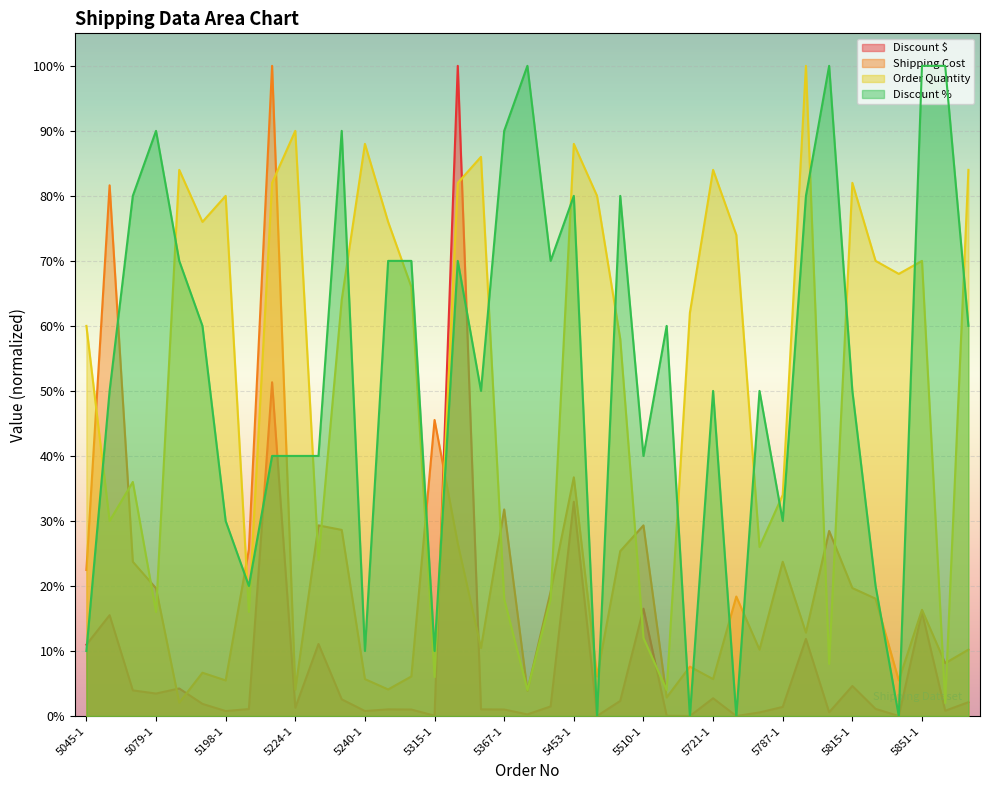

Reading left to right, transcribe all the data shown in this chart.

Discount $: 5045-1=0.1	5066-1=0.2	5077-1=0.0	5079-1=0.0	5106-1=0.0	5109-1=0.0	5198-1=0.0	5204-1=0.0	5215-1=0.5	5224-1=0.0	5226-1=0.1	5227-1=0.0	5240-1=0.0	5272-1=0.0	5282-1=0.0	5315-1=0.0	5347-1=1.0	5367-2=0.0	5367-1=0.0	5395-1=0.0	5418-1=0.0	5453-1=0.3	5485-1=0.0	5491-1=0.0	5510-1=0.2	5583-1=0.0	5605-1=0.0	5721-1=0.0	5738-1=0.0	5766-1=0.0	5787-1=0.0	5797-1=0.1	5813-1=0.0	5815-1=0.0	5831-1=0.0	5841-1=0.0	5851-1=0.2	5902-1=0.0	5941-1=0.0
Shipping Cost: 5045-1=0.2	5066-1=0.8	5077-1=0.2	5079-1=0.2	5106-1=0.0	5109-1=0.1	5198-1=0.1	5204-1=0.3	5215-1=1.0	5224-1=0.0	5226-1=0.3	5227-1=0.3	5240-1=0.1	5272-1=0.0	5282-1=0.1	5315-1=0.5	5347-1=0.3	5367-2=0.1	5367-1=0.3	5395-1=0.0	5418-1=0.2	5453-1=0.4	5485-1=0.1	5491-1=0.3	5510-1=0.3	5583-1=0.0	5605-1=0.1	5721-1=0.1	5738-1=0.2	5766-1=0.1	5787-1=0.2	5797-1=0.1	5813-1=0.3	5815-1=0.2	5831-1=0.2	5841-1=0.1	5851-1=0.2	5902-1=0.1	5941-1=0.1
Order Quantity: 5045-1=0.6	5066-1=0.3	5077-1=0.4	5079-1=0.2	5106-1=0.8	5109-1=0.8	5198-1=0.8	5204-1=0.2	5215-1=0.8	5224-1=0.9	5226-1=0.2	5227-1=0.6	5240-1=0.9	5272-1=0.8	5282-1=0.7	5315-1=0.1	5347-1=0.8	5367-2=0.9	5367-1=0.2	5395-1=0.0	5418-1=0.2	5453-1=0.9	5485-1=0.8	5491-1=0.6	5510-1=0.1	5583-1=0.0	5605-1=0.6	5721-1=0.8	5738-1=0.7	5766-1=0.3	5787-1=0.3	5797-1=1.0	5813-1=0.1	5815-1=0.8	5831-1=0.7	5841-1=0.7	5851-1=0.7	5902-1=0.0	5941-1=0.8
Discount %: 5045-1=0.1	5066-1=0.5	5077-1=0.8	5079-1=0.9	5106-1=0.7	5109-1=0.6	5198-1=0.3	5204-1=0.2	5215-1=0.4	5224-1=0.4	5226-1=0.4	5227-1=0.9	5240-1=0.1	5272-1=0.7	5282-1=0.7	5315-1=0.1	5347-1=0.7	5367-2=0.5	5367-1=0.9	5395-1=1.0	5418-1=0.7	5453-1=0.8	5485-1=0.0	5491-1=0.8	5510-1=0.4	5583-1=0.6	5605-1=0.0	5721-1=0.5	5738-1=0.0	5766-1=0.5	5787-1=0.3	5797-1=0.8	5813-1=1.0	5815-1=0.5	5831-1=0.2	5841-1=0.0	5851-1=1.0	5902-1=1.0	5941-1=0.6